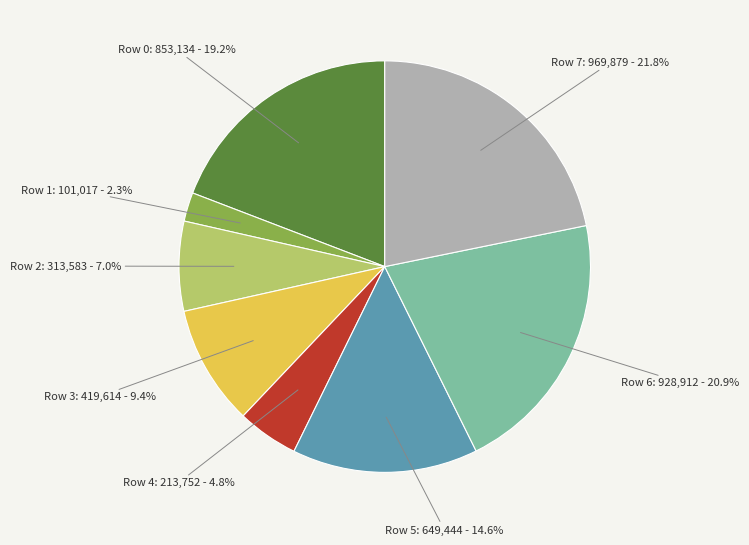

Is there a majority slice in this chart?

No